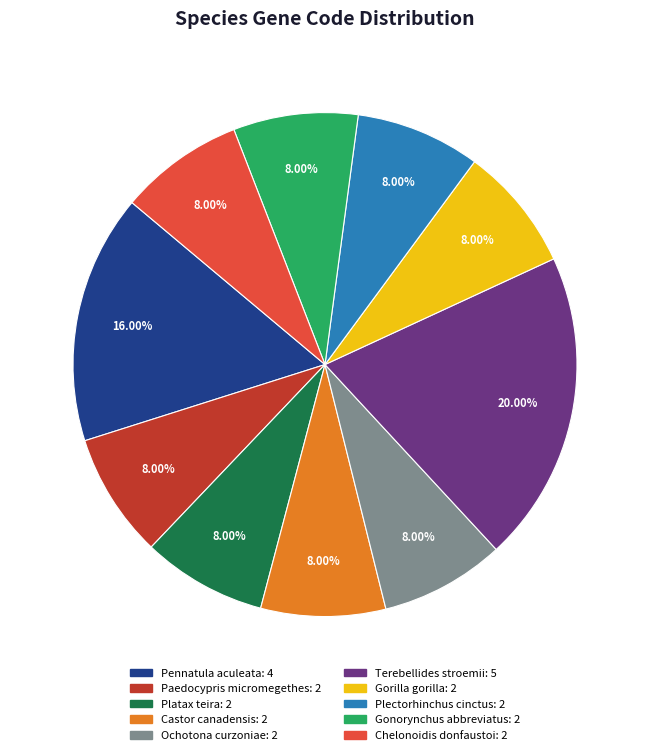

Is it true that Ochotona curzoniae is 1% of the pie?

False